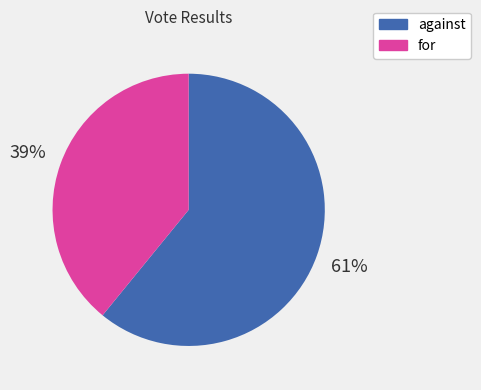

What is the ratio of the value at against to the value at for?

1.6